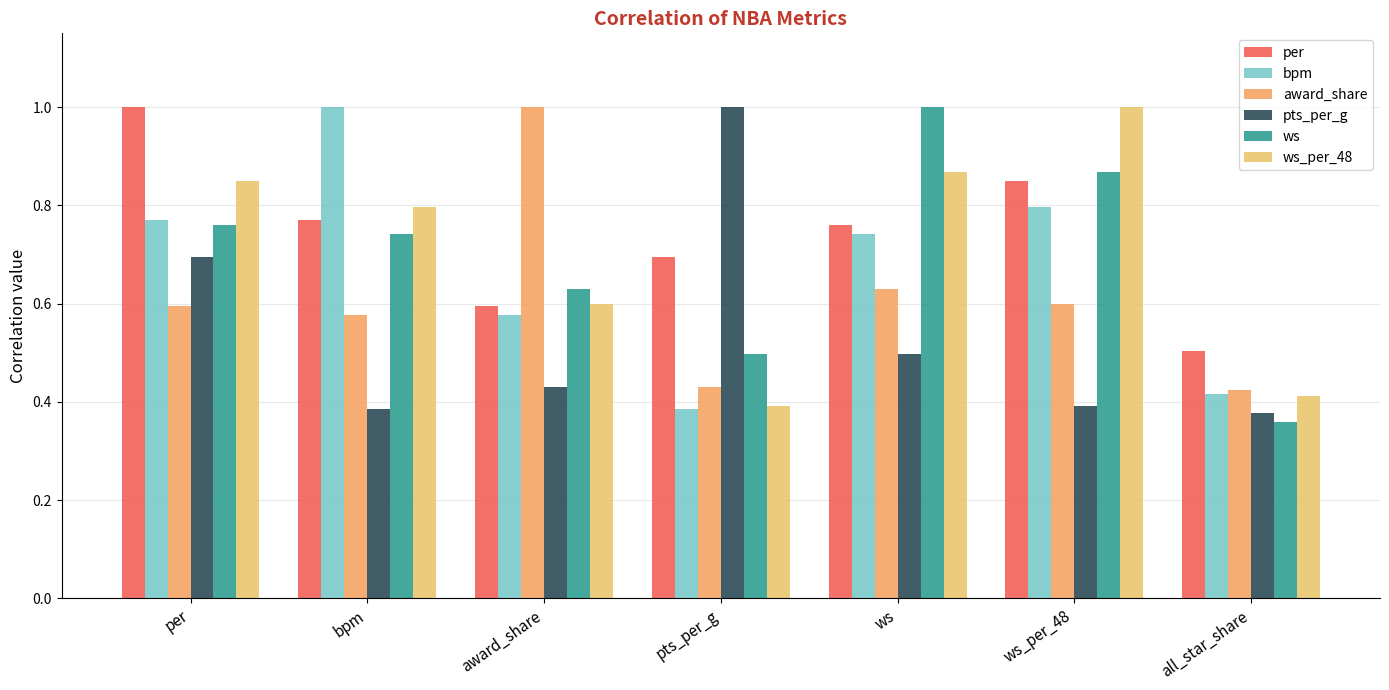

How many bars are there in total?

42